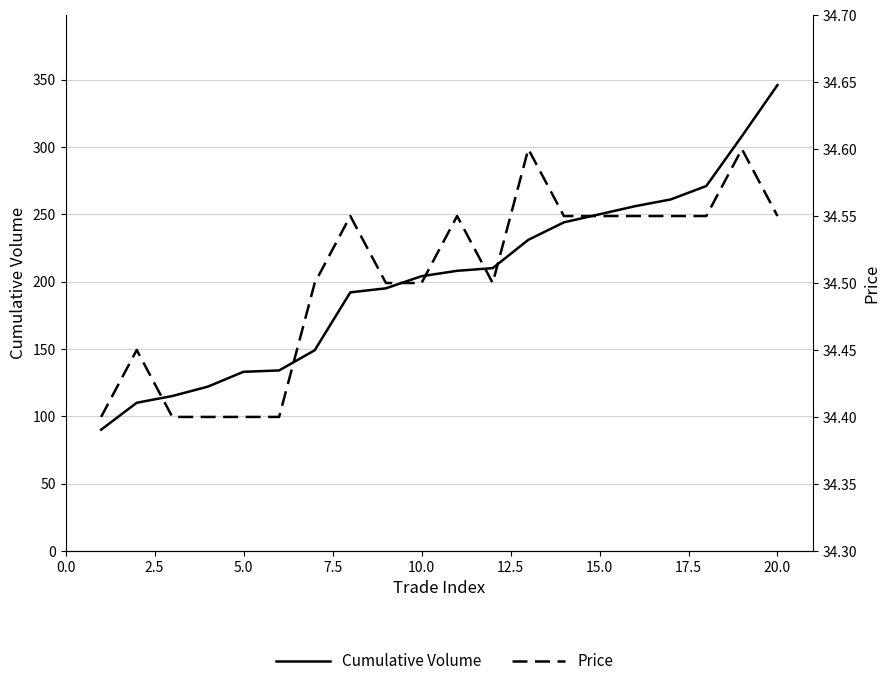

Which series changed the most between 0.0 and 5.0?

Cumulative Volume